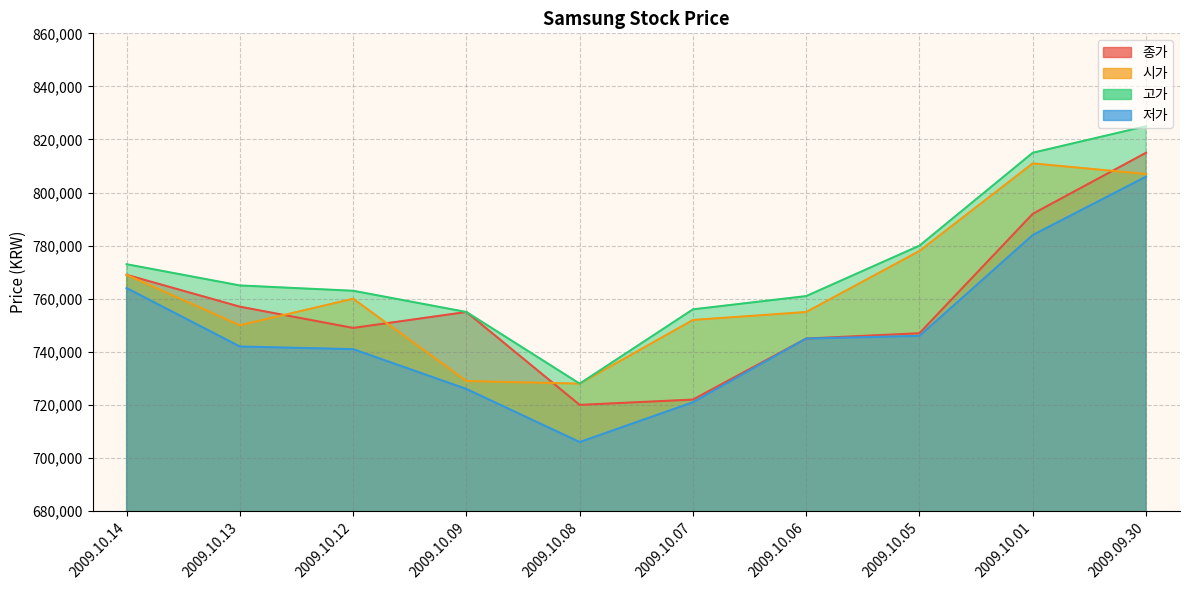

At which category does 종가 reach its first local peak?

2009.10.09